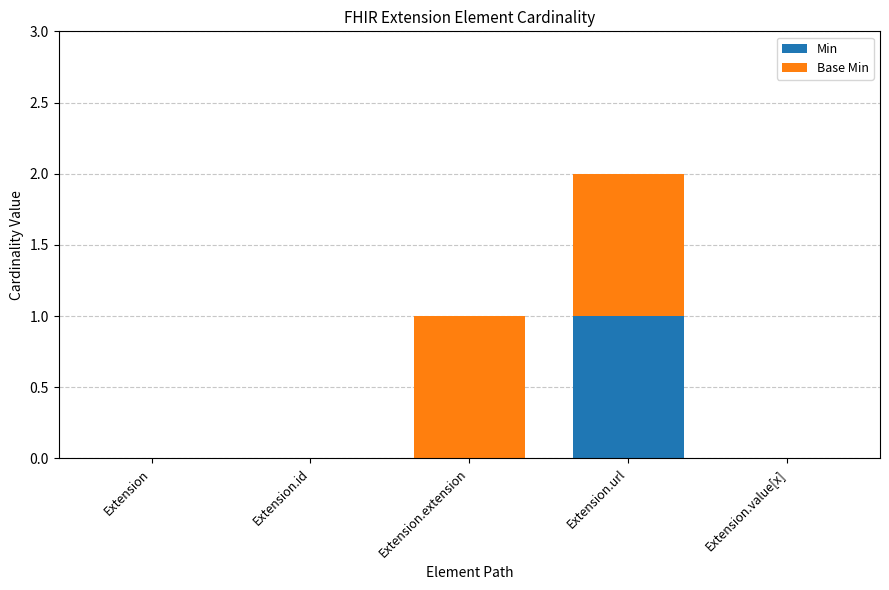

At which category is the sum across all series the highest?

Extension.url